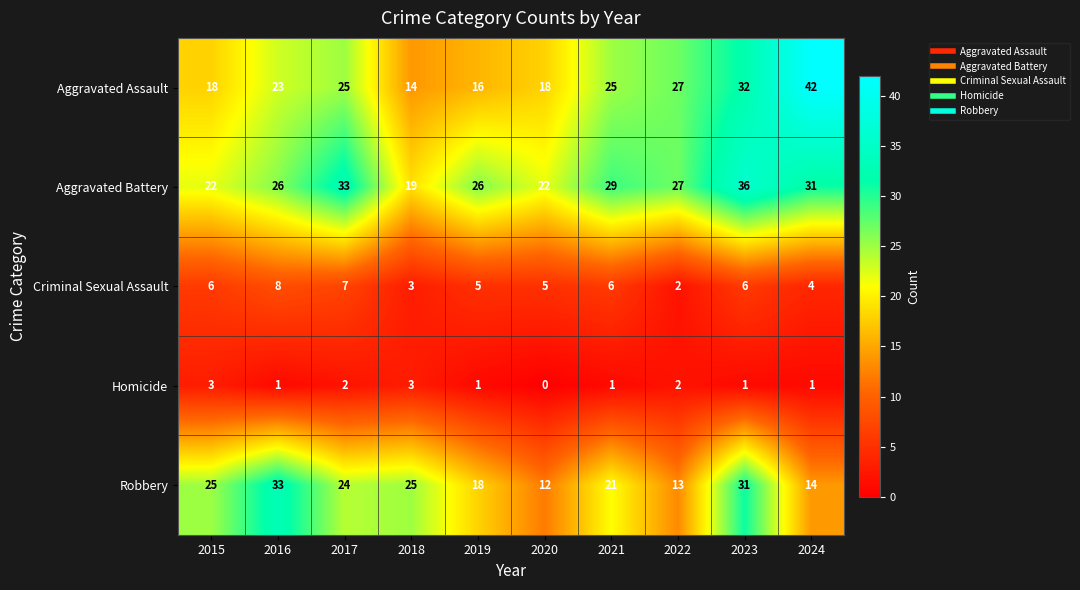

The Criminal Sexual Assault series shows 10 at 2021. True or false?

False